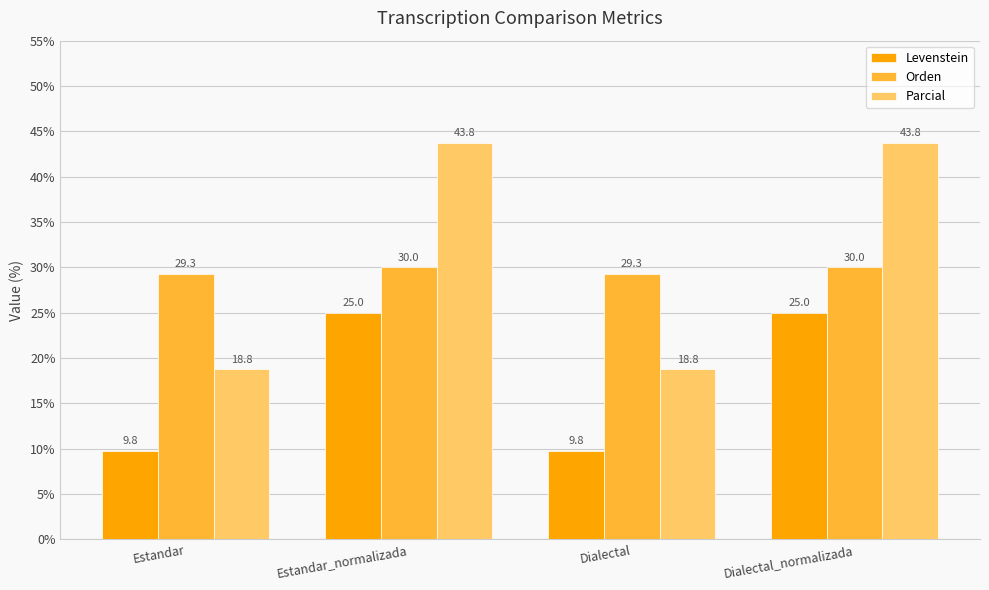

Reading left to right, extract all data points from this chart.

Levenstein: Estandar=9.8	Estandar_normalizada=25.0	Dialectal=9.8	Dialectal_normalizada=25.0
Orden: Estandar=29.3	Estandar_normalizada=30.0	Dialectal=29.3	Dialectal_normalizada=30.0
Parcial: Estandar=18.8	Estandar_normalizada=43.8	Dialectal=18.8	Dialectal_normalizada=43.8